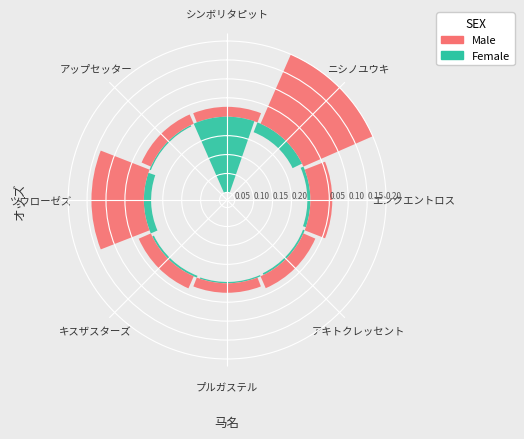

How many segments does this pie chart have?

8